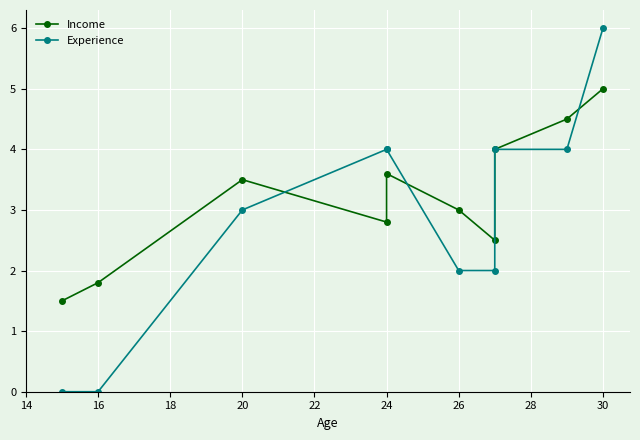

Rank the series by their maximum value, from highest to lowest.

Experience, Income